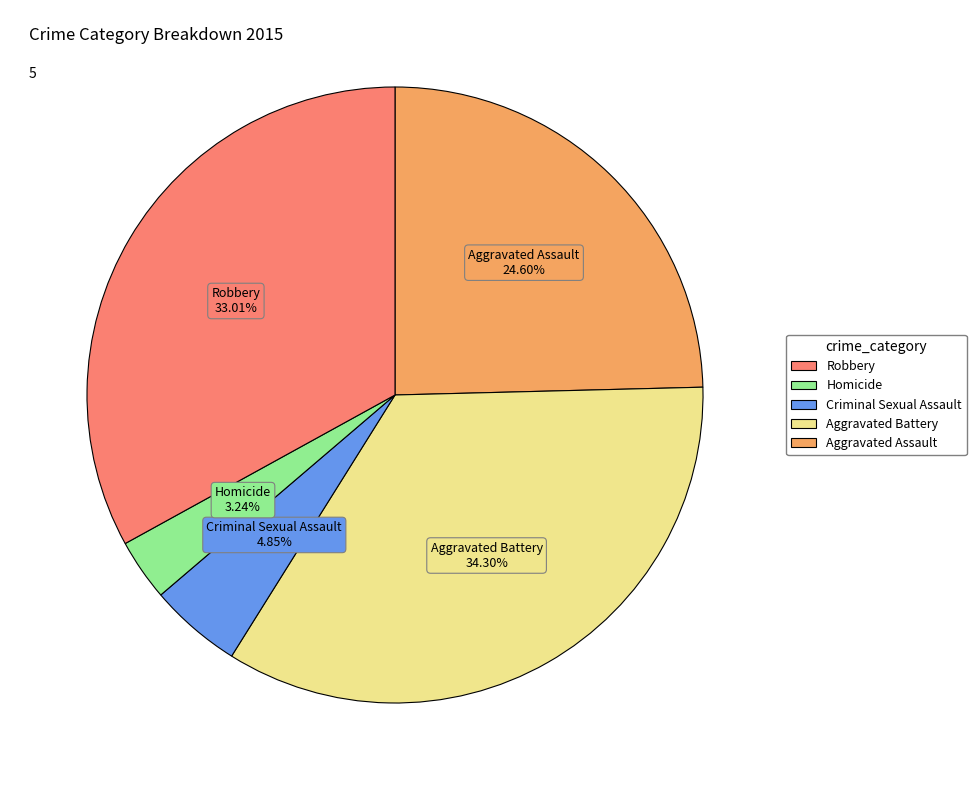

Is there any slice that represents more than half of the pie?

No